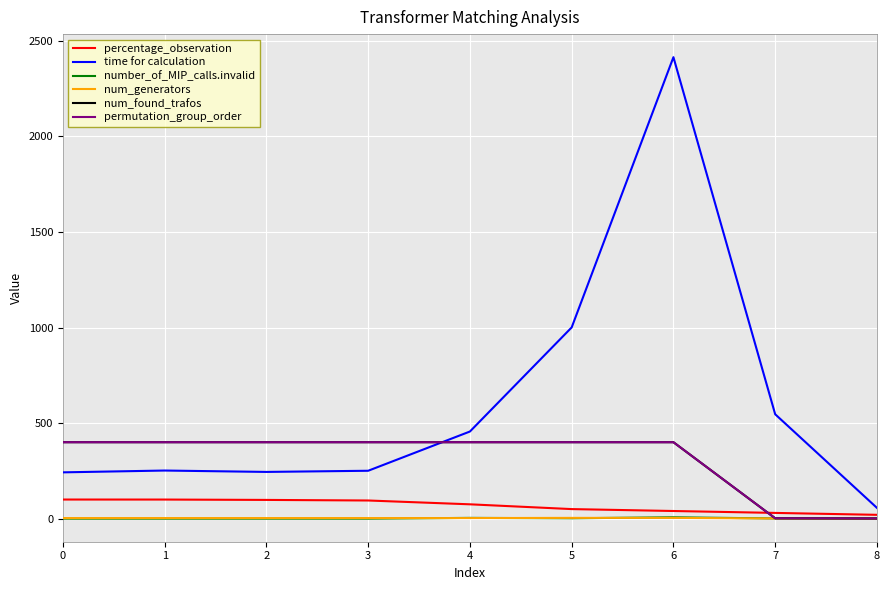

Which series has the widest spread of values?

time for calculation